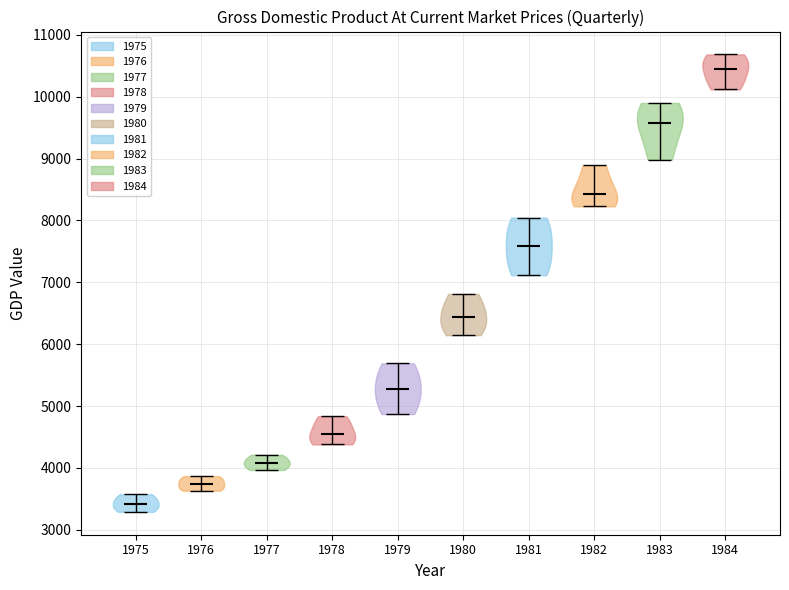

Reading left to right, read every violin against the y-axis: where its median line is, and the lowest and highest points it reaches. The values are not printed on the chart, so give them approximately, as read against the axis.

1975: median line 3400, lowest point 3300, highest point 3600
1976: median line 3700, lowest point 3600, highest point 3900
1977: median line 4100, lowest point 4000, highest point 4200
1978: median line 4600, lowest point 4400, highest point 4800
1979: median line 5300, lowest point 4900, highest point 5700
1980: median line 6400, lowest point 6100, highest point 6800
1981: median line 7600, lowest point 7100, highest point 8000
1982: median line 8400, lowest point 8200, highest point 8900
1983: median line 9600, lowest point 9000, highest point 9900
1984: median line 10400, lowest point 10100, highest point 10700